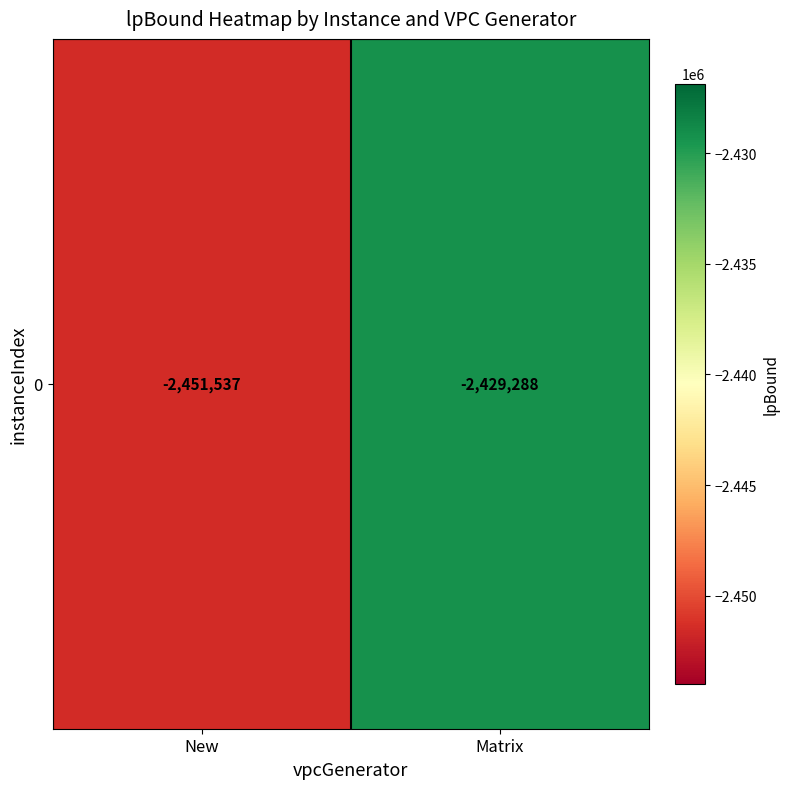

What is the maximum value shown in the chart?

-2429287.6